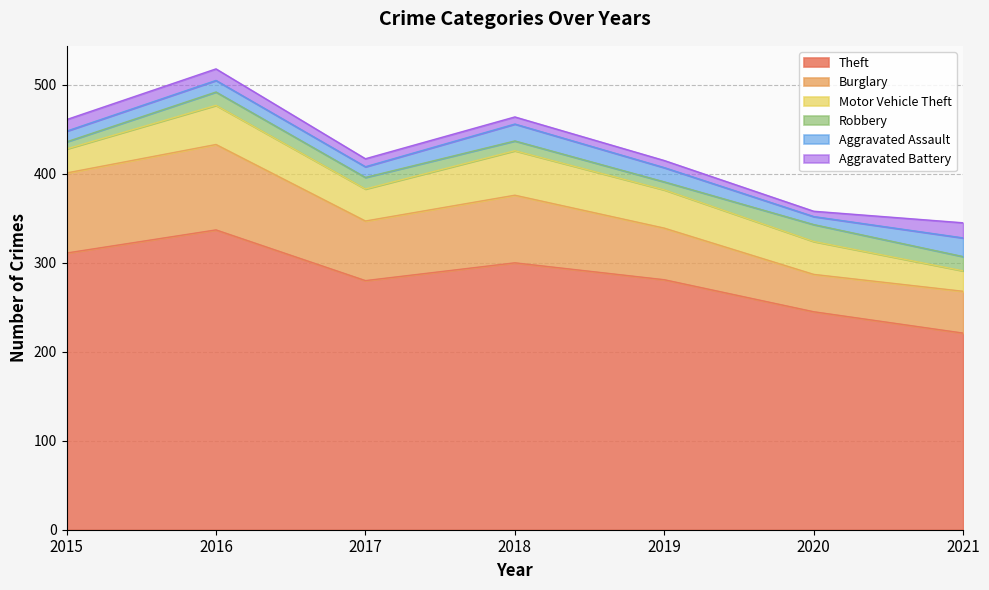

What is the difference between the maximum and minimum values in the Motor Vehicle Theft series?

27